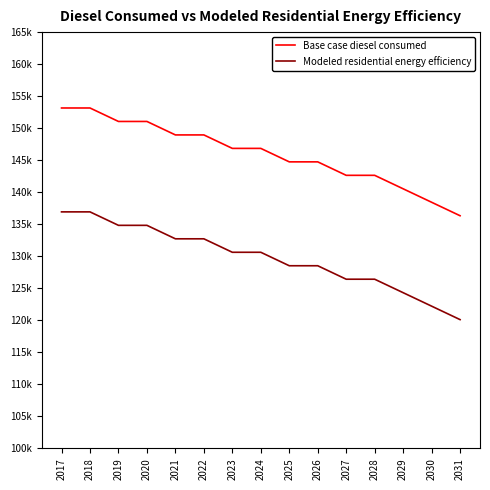

Is it true that Modeled residential energy efficiency equals 136931.8 at 2018?

True